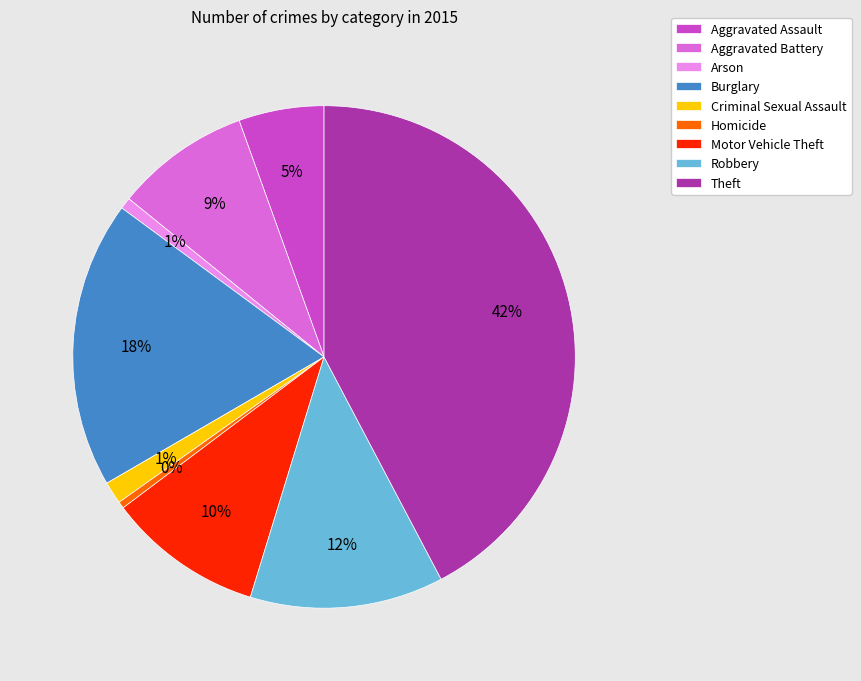

What is the largest slice in the pie chart?

Theft